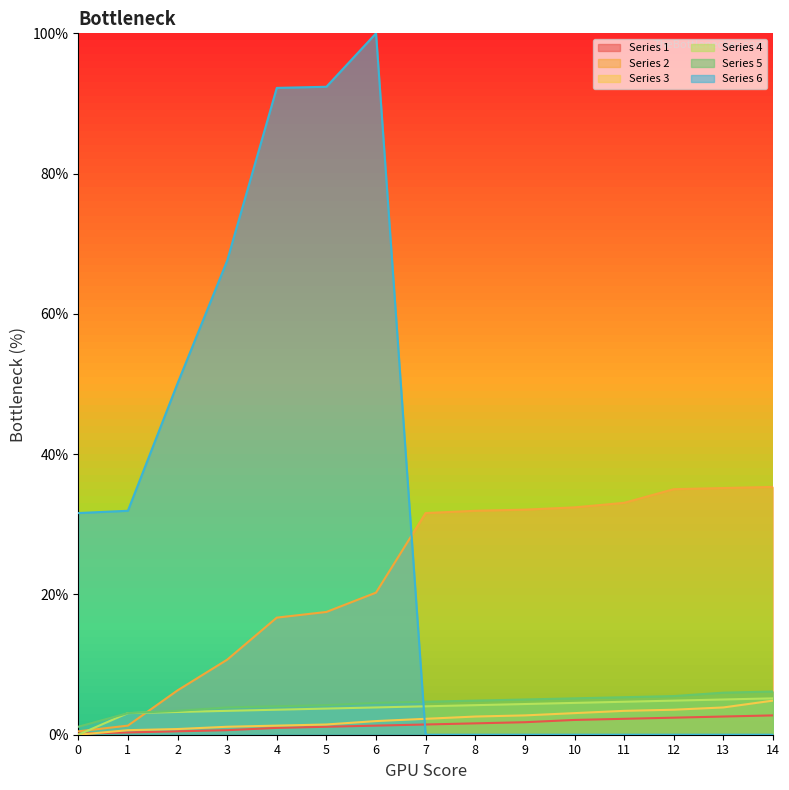

Reading left to right, transcribe all the data shown in this chart.

Row 2: 0=0.2	1=0.3	2=0.5	3=0.6	4=1.0	5=1.1	6=1.3	7=1.5	8=1.6	9=1.8	10=2.1	11=2.3	12=2.4	13=2.6	14=2.8
Row 3: 0=0.5	1=1.3	2=6.3	3=10.7	4=16.7	5=17.5	6=20.3	7=31.6	8=31.9	9=32.1	10=32.4	11=33.1	12=35.0	13=35.2	14=35.3
Row 4: 0=0.0	1=0.6	2=0.8	3=1.1	4=1.3	5=1.5	6=1.9	7=2.3	8=2.6	9=2.8	10=3.1	11=3.4	12=3.6	13=3.9	14=4.9
Row 5: 0=0.0	1=3.1	2=3.2	3=3.4	4=3.6	5=3.7	6=3.9	7=4.1	8=4.2	9=4.4	10=4.5	11=4.7	12=4.9	13=5.0	14=5.2
Row 6: 0=1.1	1=3.1	2=3.4	3=3.9	4=4.1	5=4.2	6=4.5	7=4.7	8=4.9	9=5.0	10=5.2	11=5.3	12=5.5	13=6.0	14=6.2
Row 7: 0=31.6	1=31.9	2=50.1	3=67.6	4=92.2	5=92.4	6=100.0	7=0.0	8=0.0	9=0.0	10=0.0	11=0.0	12=0.0	13=0.0	14=0.0